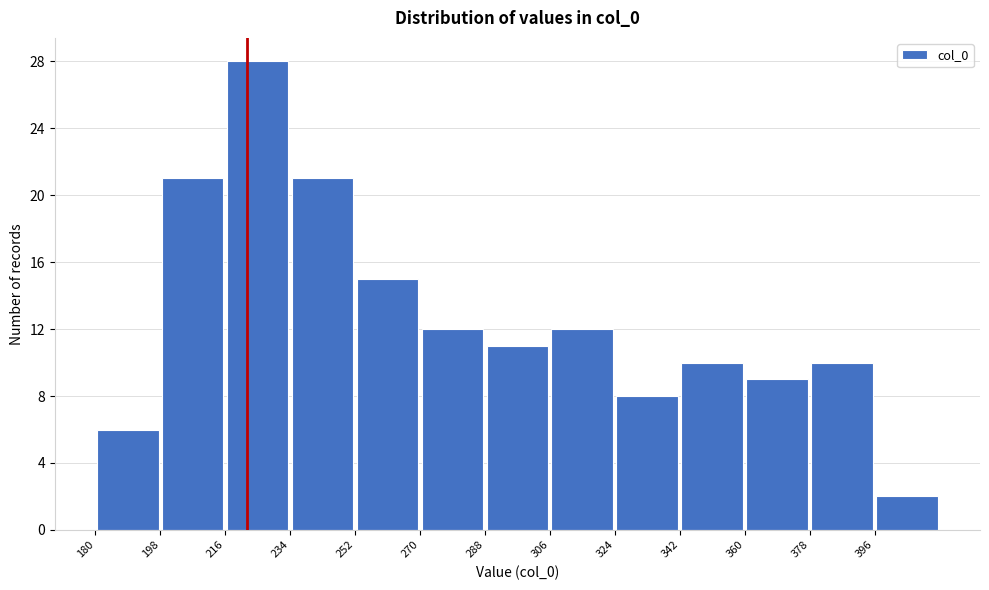

Over which range of the x-axis is the bar tallest?

216 to 234